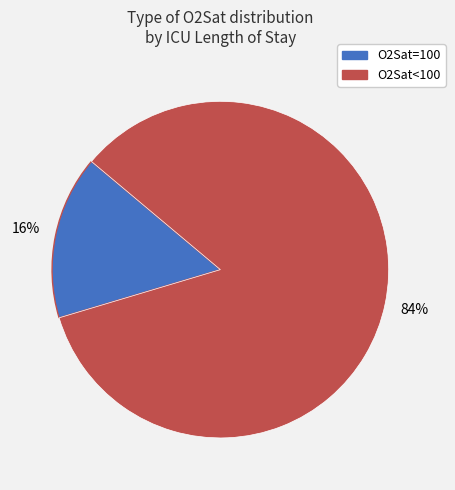

Is there any slice that represents more than half of the pie?

Yes